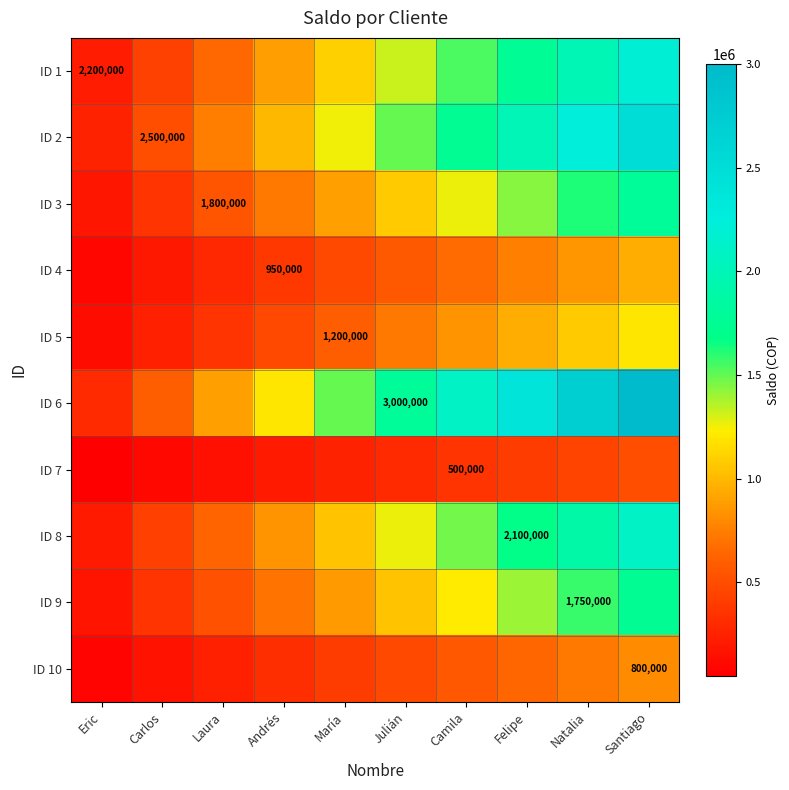

List the labels in order of ID 6 value, largest first.

Santiago, Natalia, Felipe, Camila, Julián, María, Andrés, Laura, Carlos, Eric